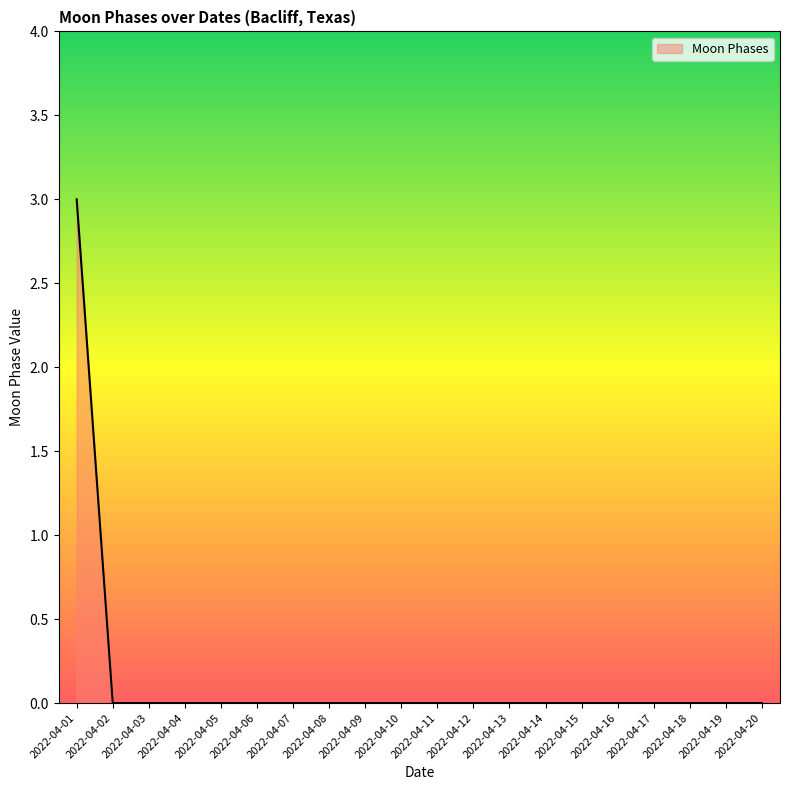

Does the chart display data point markers on the line(s)?

No